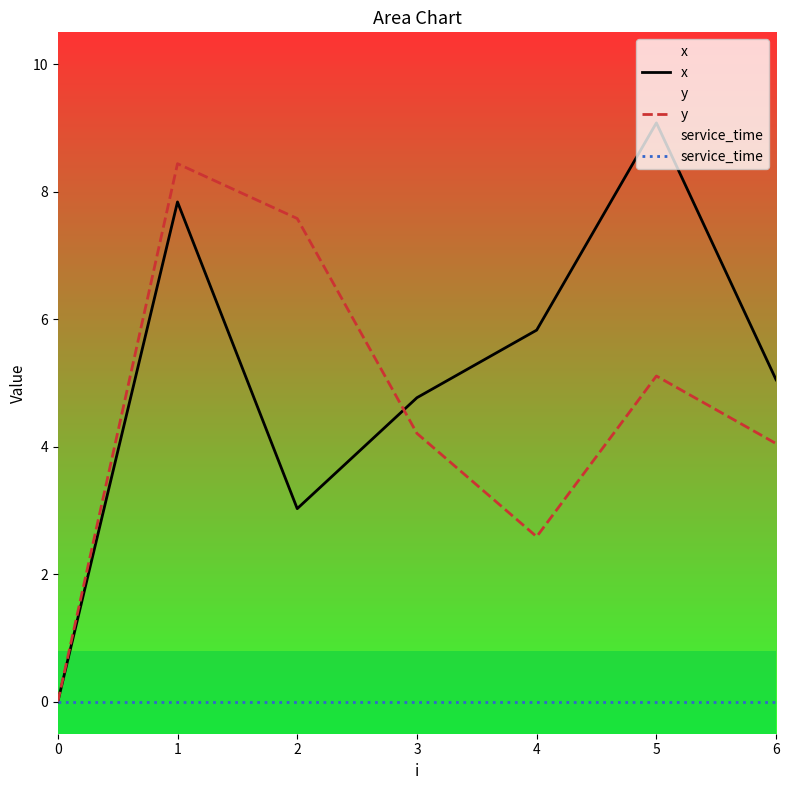

Reading left to right, what are all the values shown in this chart?

x: 0.0	7.8	3.0	4.8	5.8	9.1	5.0
y: 0.0	8.4	7.6	4.2	2.6	5.1	4.0
service_time: 0.0	0.0	0.0	0.0	0.0	0.0	0.0